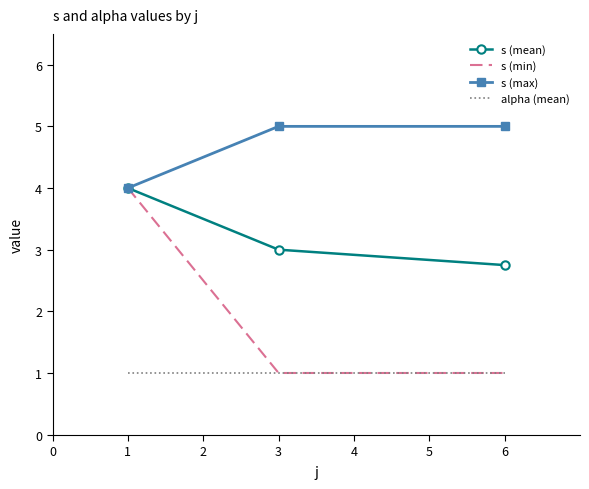

Is the value of s (max) at 6 greater than the value of alpha (mean) at 6?

Yes